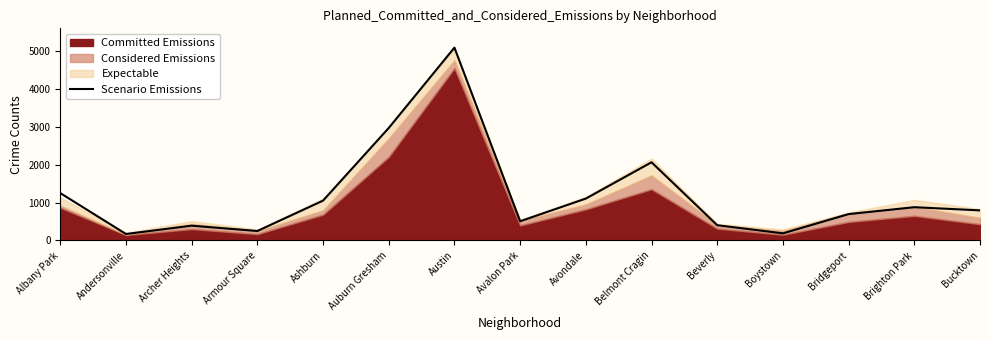

What is the maximum value shown in the chart?

5096